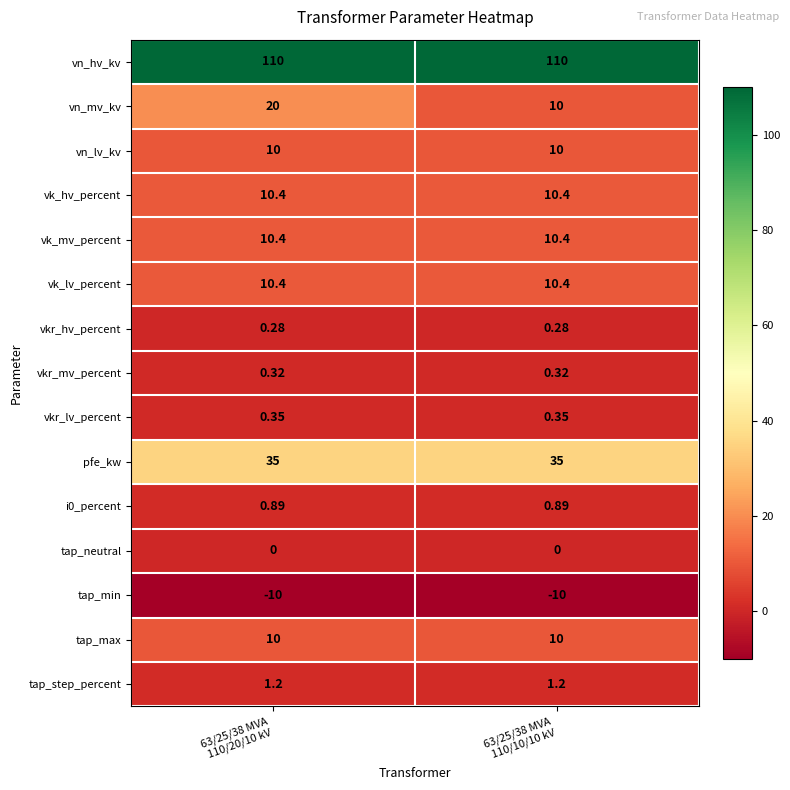

Which series has the largest range (max minus min)?

vn_mv_kv